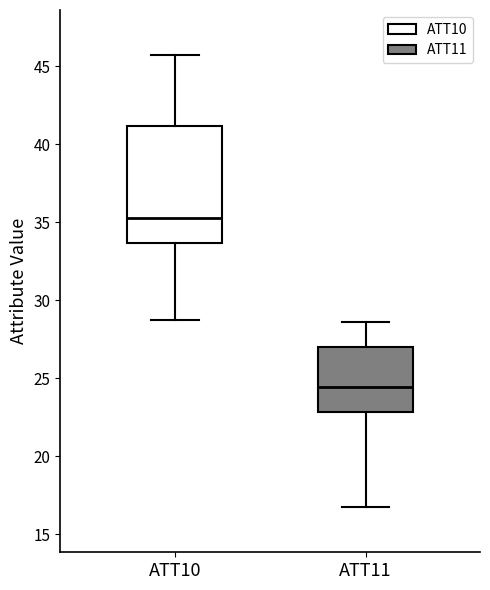

Where does the lower whisker of the box for ATT10 end on the y-axis? The values are not printed on the chart, so give them approximately, as read against the axis.

29.0